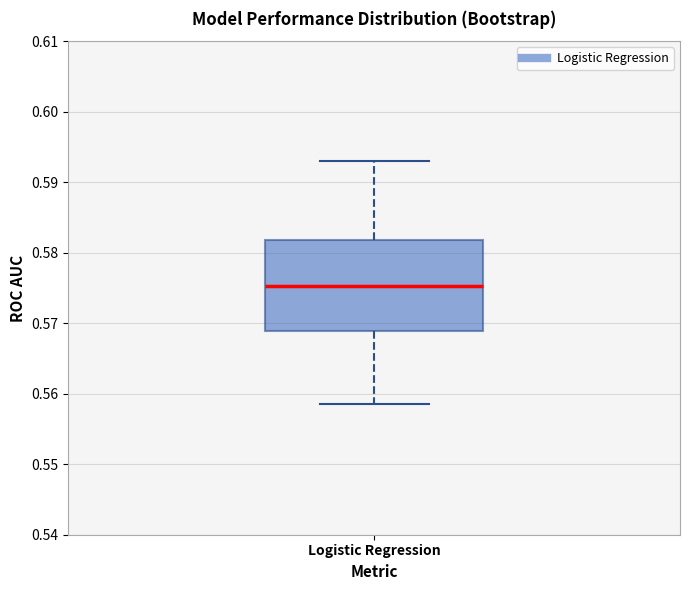

Transcribe this box plot: give where the median line is, the range the box spans, and where the two whiskers end, as read against the y-axis. The values are not printed on the chart, so give them approximately, as read against the axis.

median 0.575, box 0.569 to 0.582, whiskers 0.558 to 0.593